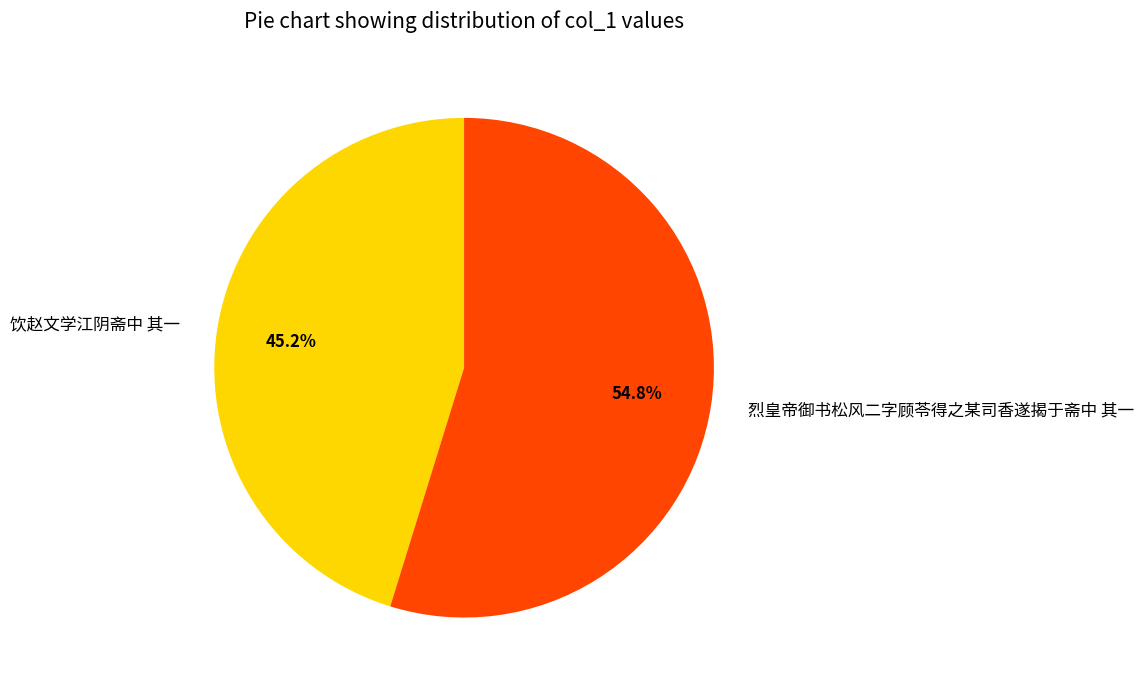

Rank the categories by value from lowest to highest.

饮赵文学江阴斋中 其一, 烈皇帝御书松风二字顾苓得之某司香遂揭于斋中 其一